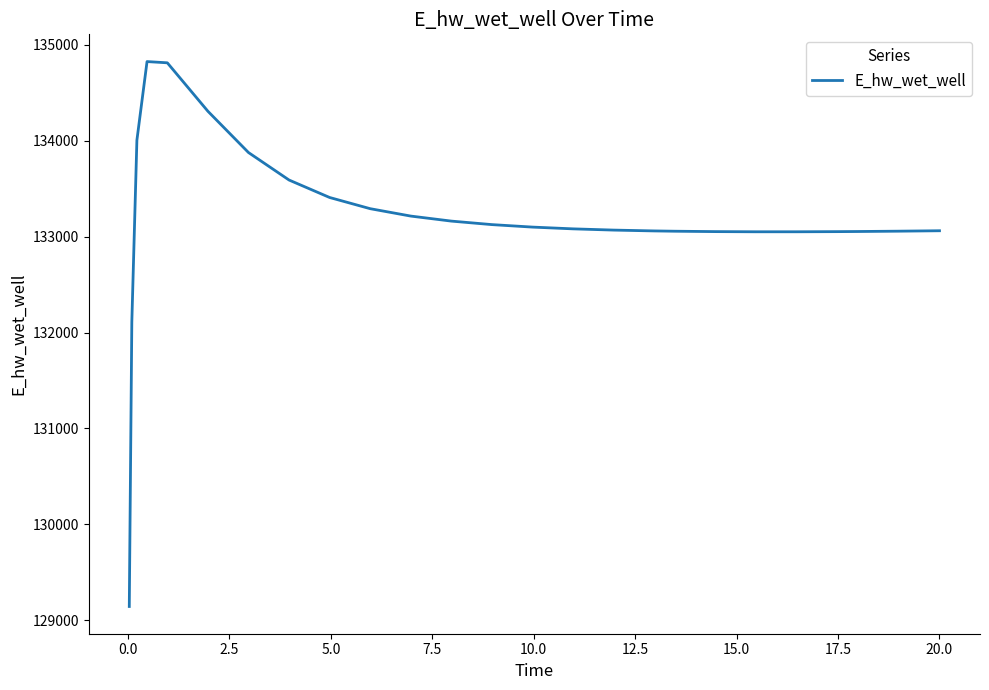

What is the greatest value displayed?

134826.0